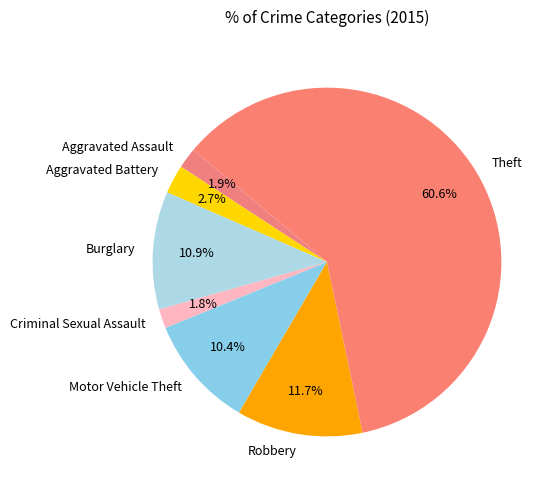

Which slice is the largest?

Theft